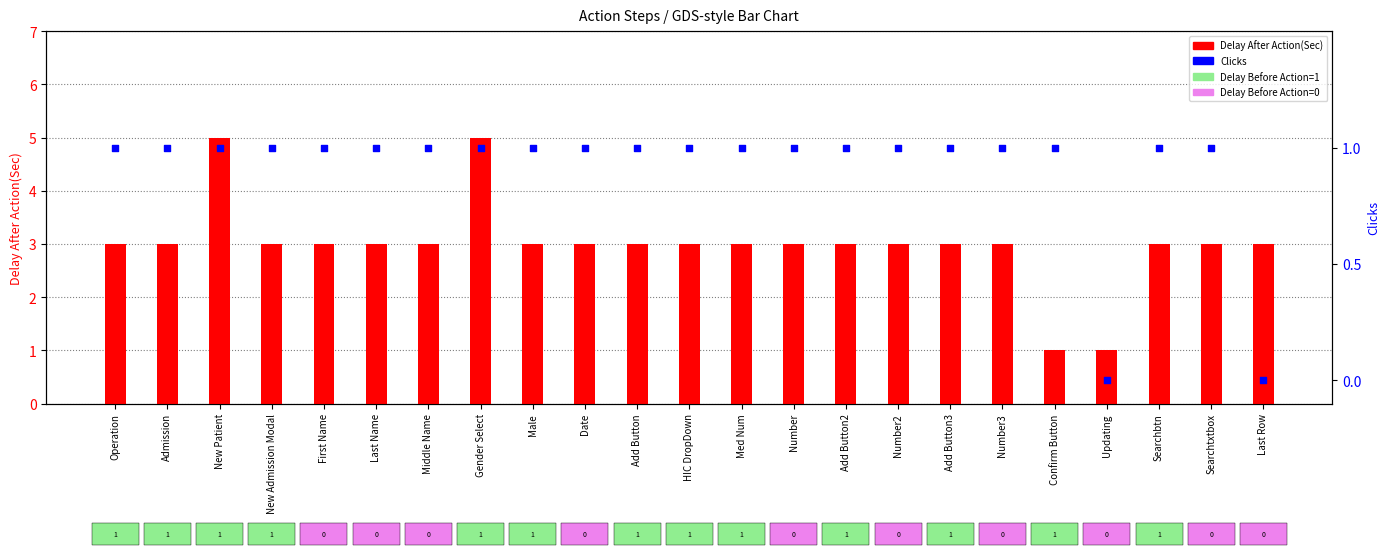

Is the value of Clicks at Add Button3 greater than the value of Delay After Action(Sec) at Add Button2?

No